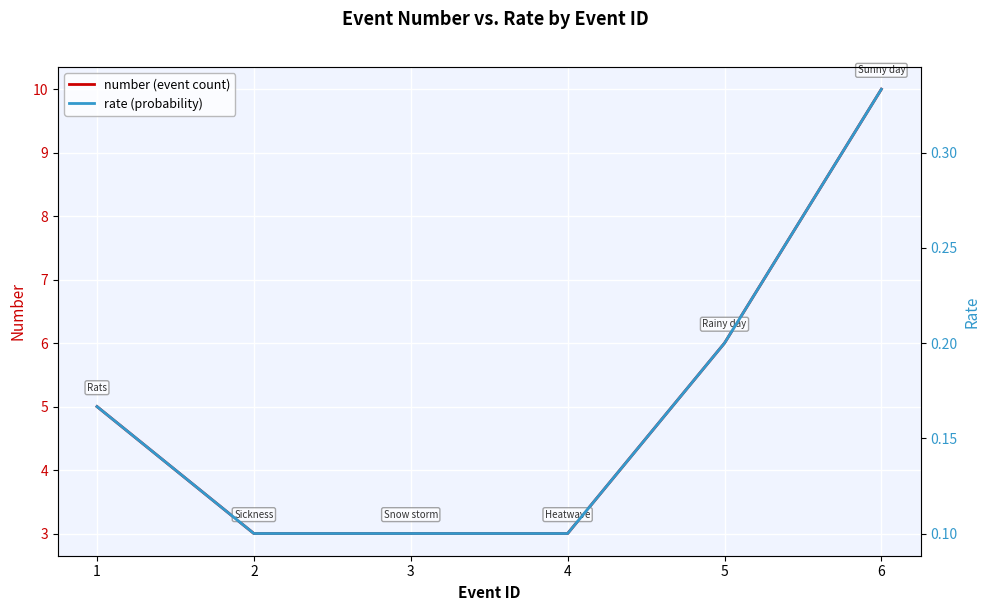

What is the total value across all series at 5?

6.2